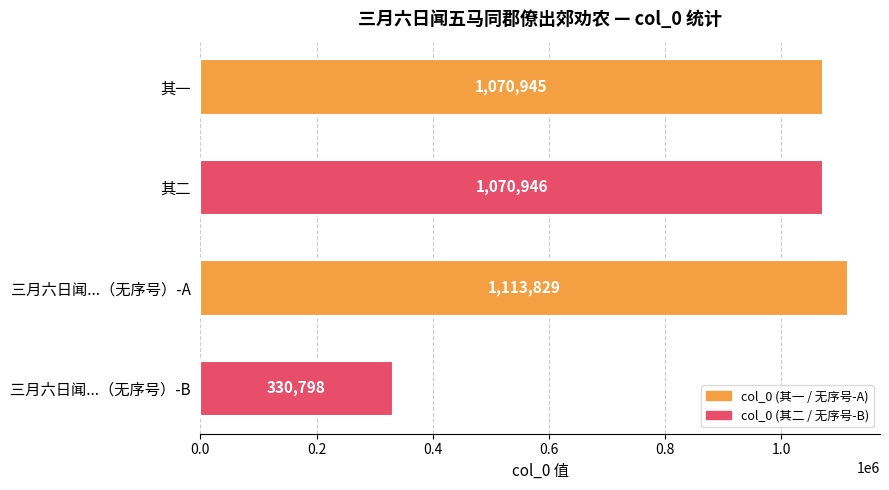

Between 三月六日闻...（无序号）-A and 三月六日闻...（无序号）-B, which is larger?

三月六日闻...（无序号）-A